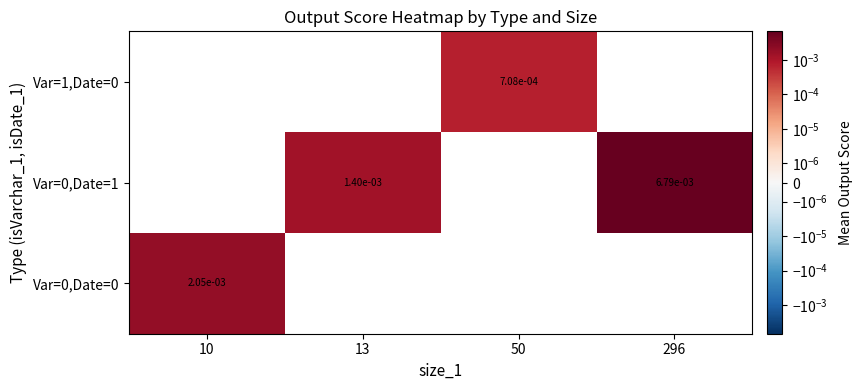

How many Var=0,Date=1 values are between 0 and 1?

2